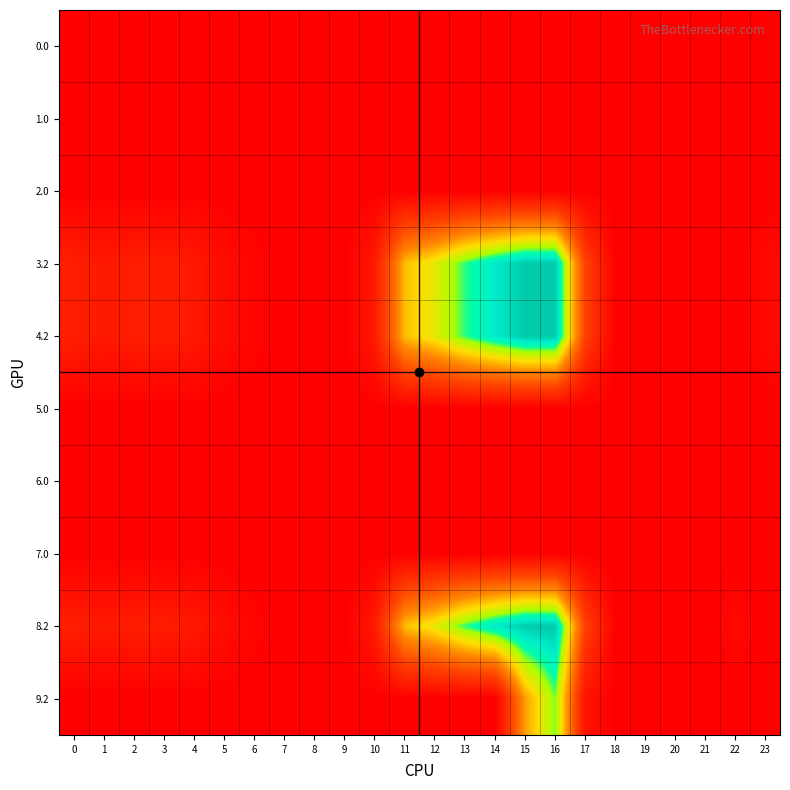

What is the difference between the highest and lowest values at 14?

470.4